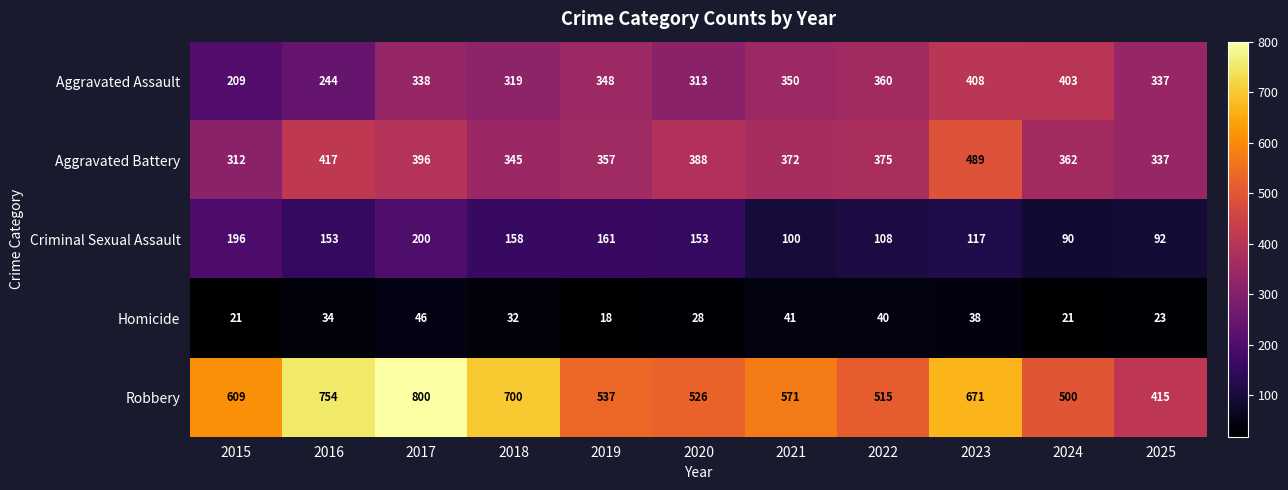

At which label does Aggravated Battery first exceed 372?

2016